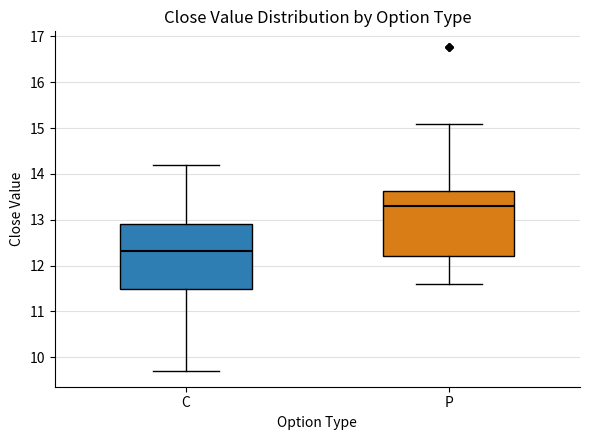

Reading left to right, transcribe this box plot: for each box, give where its median line is, the range the box spans, and where its two whiskers end, as read against the y-axis. The values are not printed on the chart, so give them approximately, as read against the axis.

C: median 12.3, box 11.5 to 12.9, whiskers 9.7 to 14.2
P: median 13.3, box 12.2 to 13.6, whiskers 11.6 to 15.1